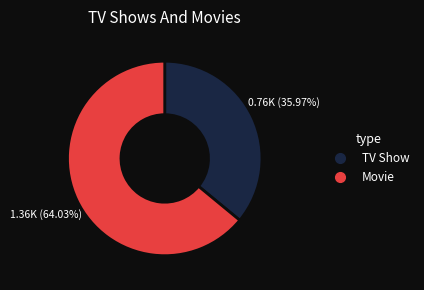

Does any single category account for the majority?

Yes